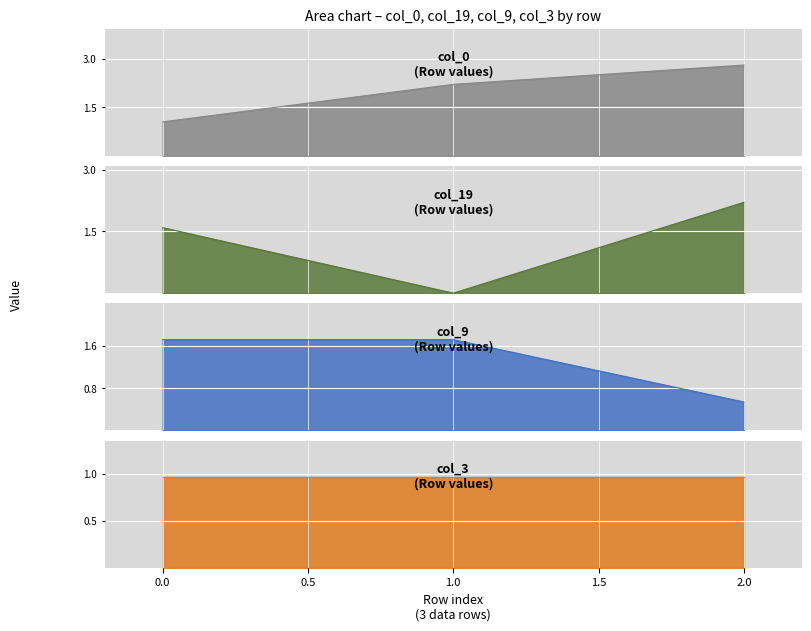

Where is col_9 nearest to the value 1?

2